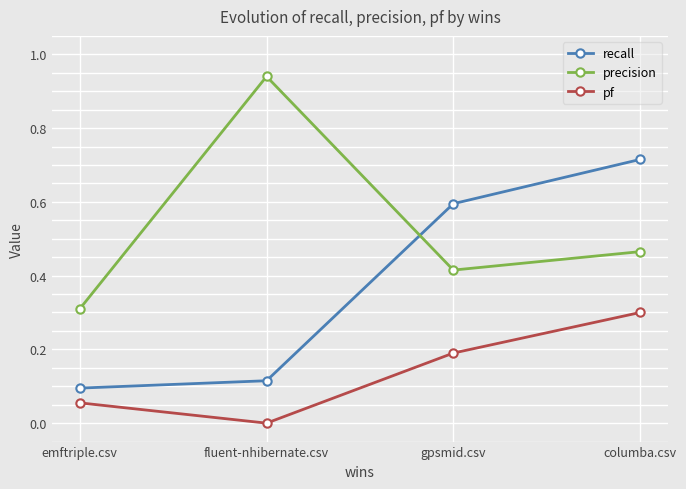

What is the total value across all series at columba.csv?

1.5